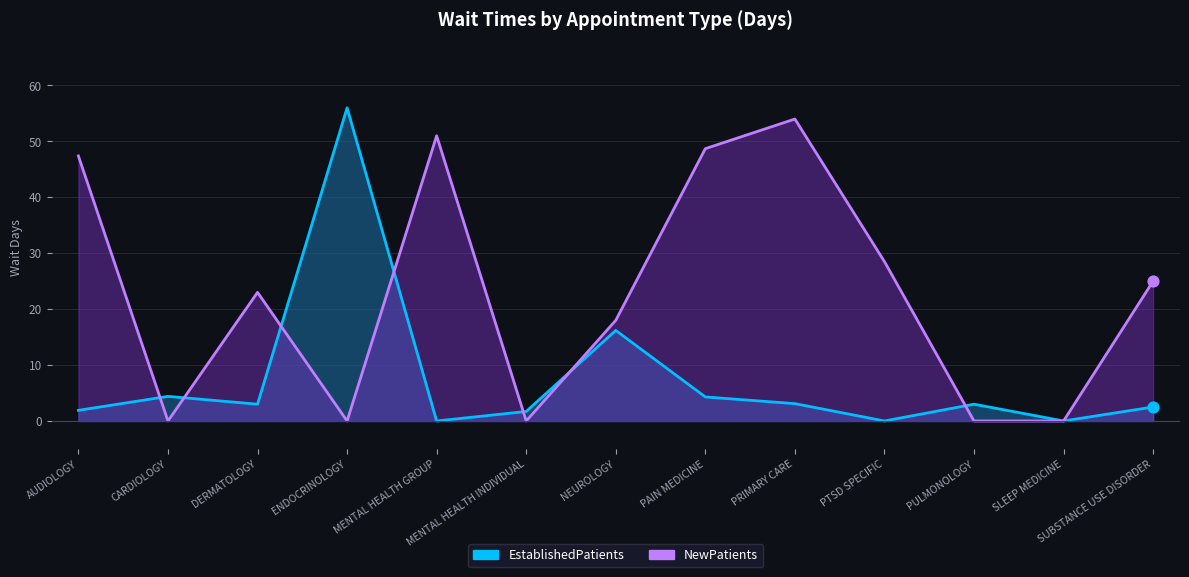

Which has a higher value, NEUROLOGY or ENDOCRINOLOGY?

ENDOCRINOLOGY